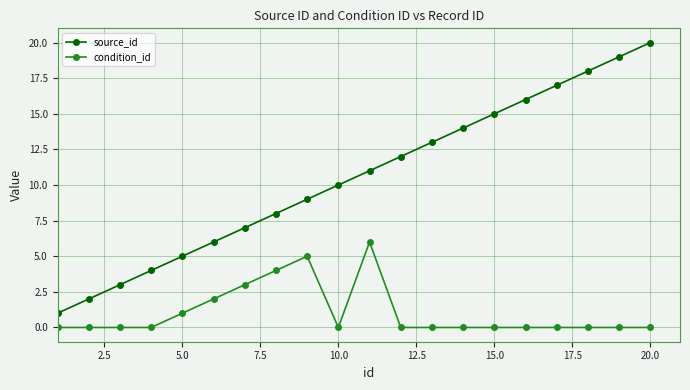

Reading right to left, transcribe all the data shown in this chart.

source_id: 20	19	18	17	16	15	14	13	12	11	10	9	8	7	6	5	4	3	2	1
condition_id: 0	0	0	0	0	0	0	0	0	6	0	5	4	3	2	1	0	0	0	0